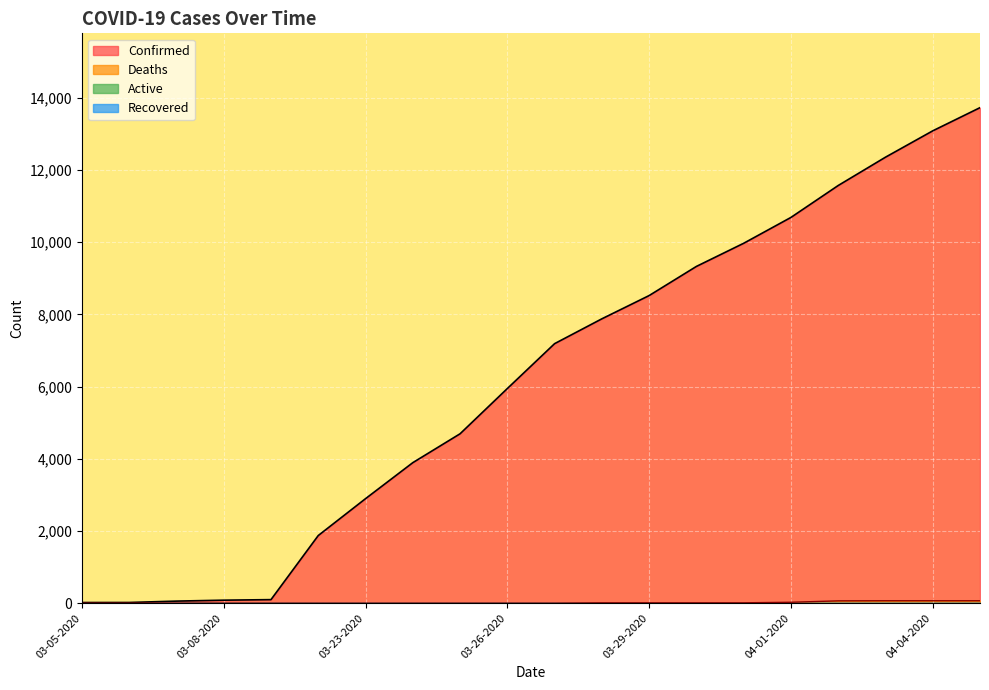

At which label does Confirmed reach its peak?

04-05-2020